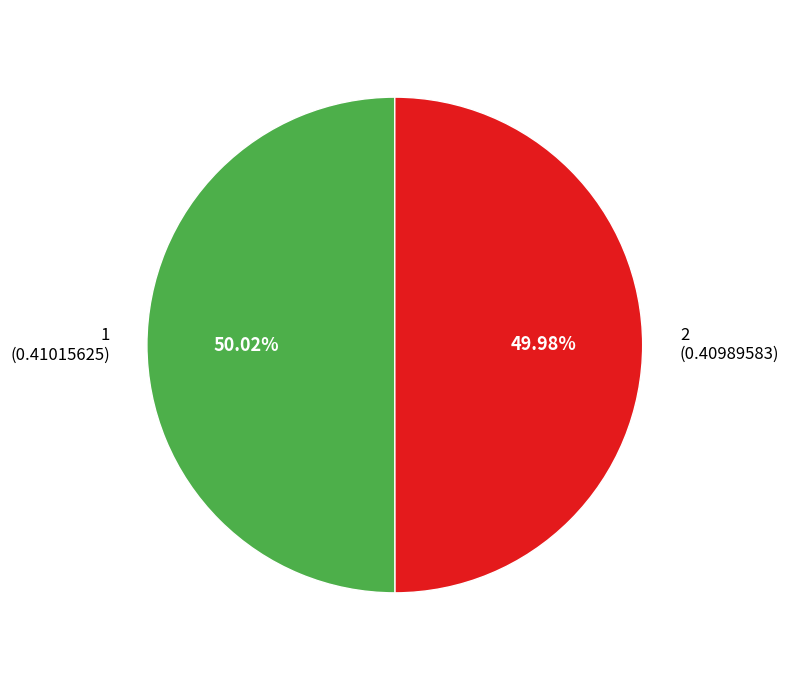

What portion of the pie excludes 2?

50.0%